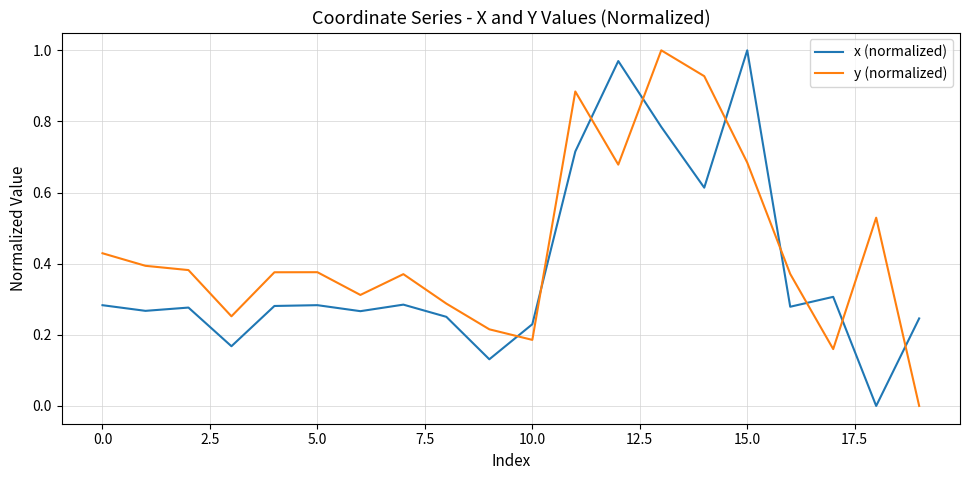

Which series has the largest total across all categories?

y (normalized)